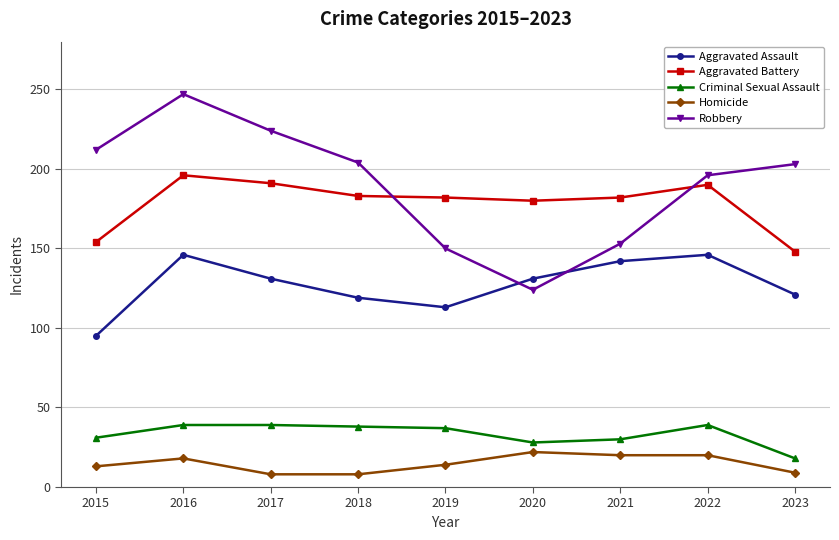

What is the total value across all series at 2019?

496